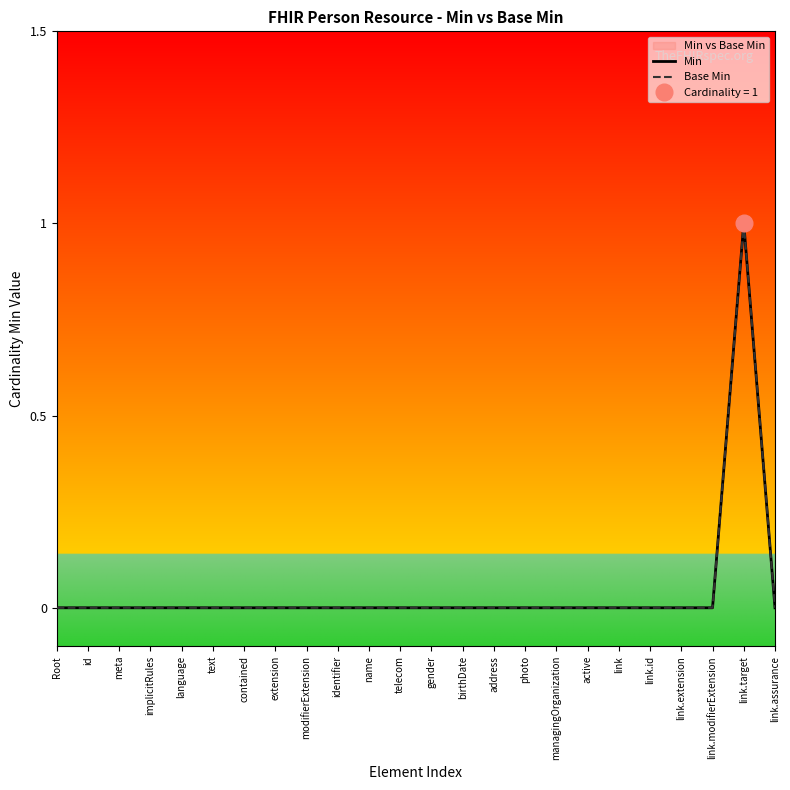

Reading left to right, transcribe all the data shown in this chart.

Min: Root=0	id=0	meta=0	implicitRules=0	language=0	text=0	contained=0	extension=0	modifierExtension=0	identifier=0	name=0	telecom=0	gender=0	birthDate=0	address=0	photo=0	managingOrganization=0	active=0	link=0	link.id=0	link.extension=0	link.modifierExtension=0	link.target=1	link.assurance=0
Base Min: Root=0	id=0	meta=0	implicitRules=0	language=0	text=0	contained=0	extension=0	modifierExtension=0	identifier=0	name=0	telecom=0	gender=0	birthDate=0	address=0	photo=0	managingOrganization=0	active=0	link=0	link.id=0	link.extension=0	link.modifierExtension=0	link.target=1	link.assurance=0